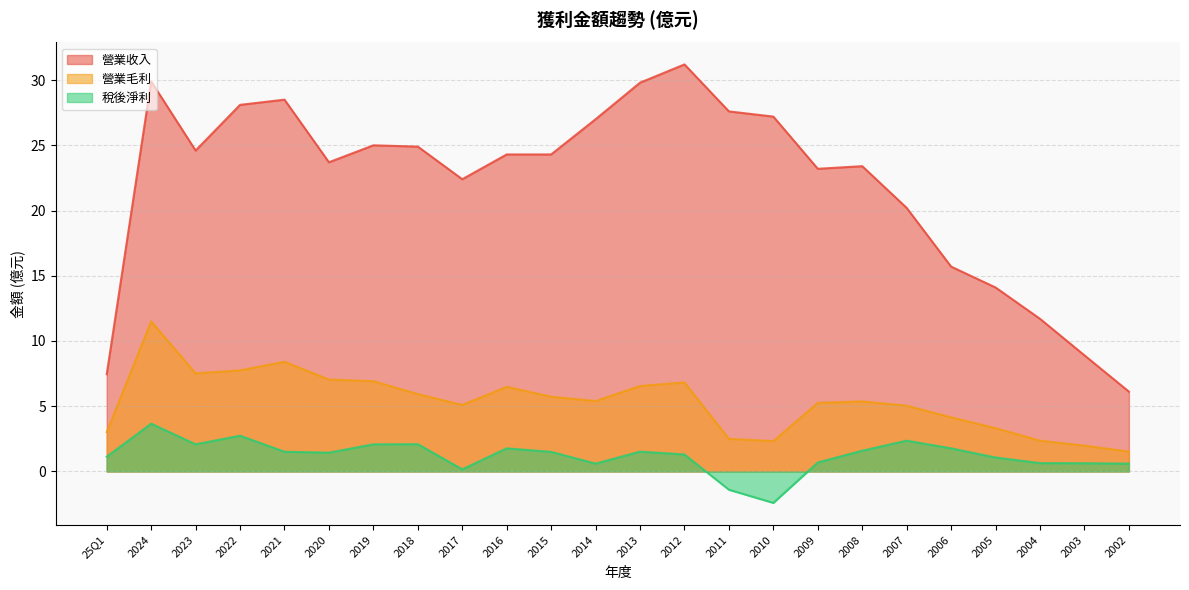

What is the label of the 2nd point from the left?

2024